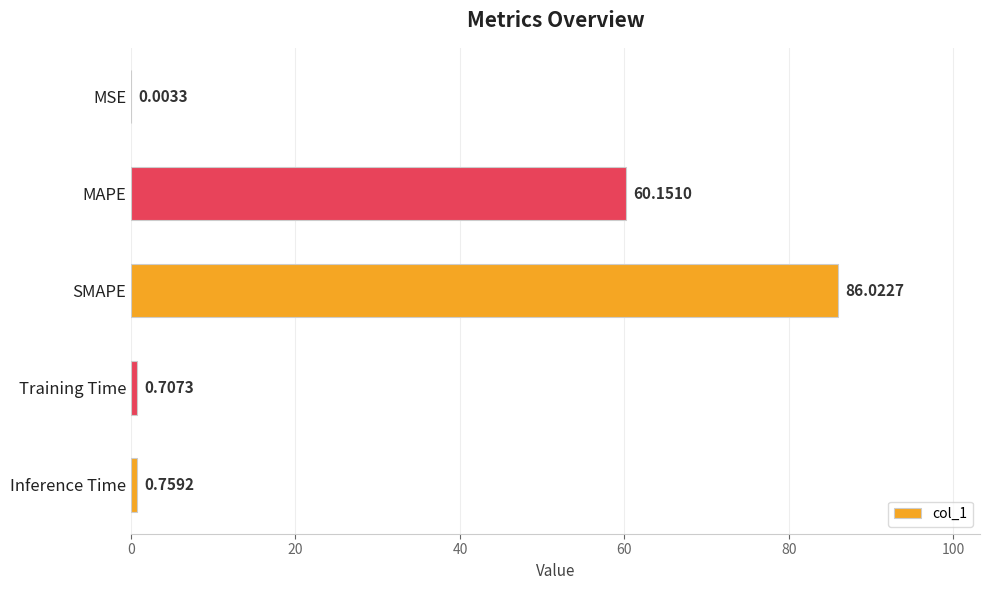

Does the chart contain stacked bars?

No